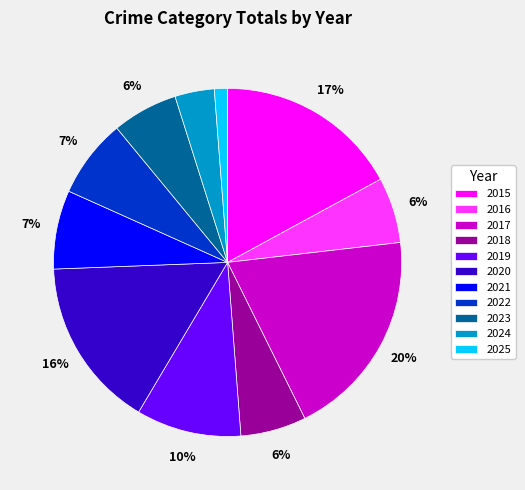

To the nearest percent, what is the difference between the 2022 and 2023 slice percentages?

1%